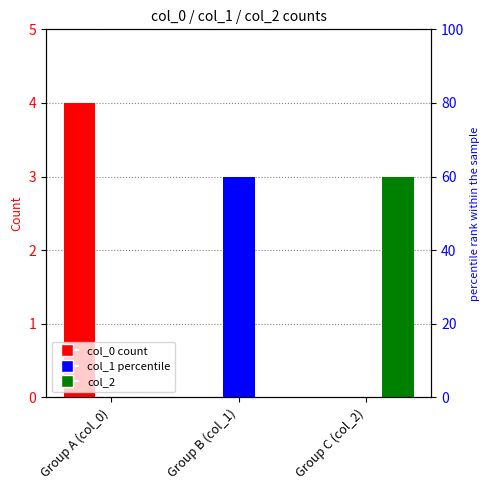

Which series has the widest spread of values?

col_0